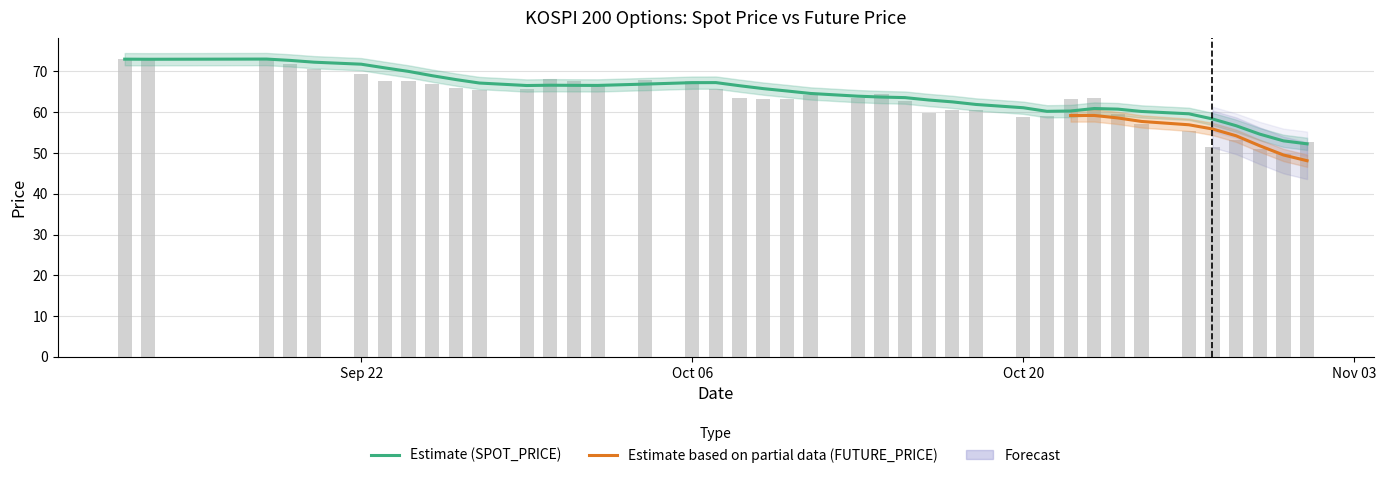

What is the minimum value shown in the chart?

49.7